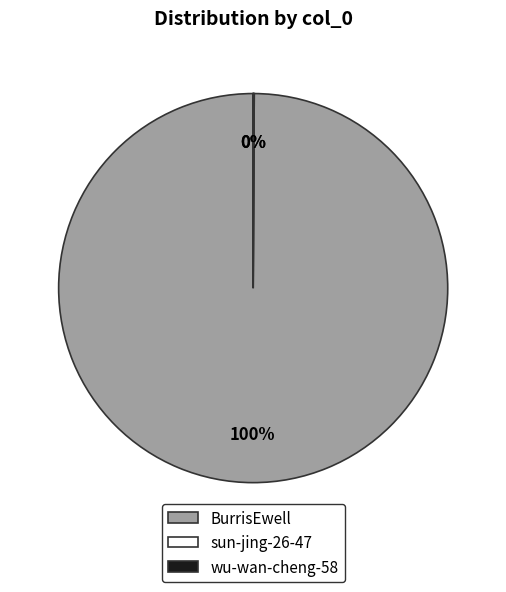

To the nearest percent, what portion does BurrisEwell represent?

100%